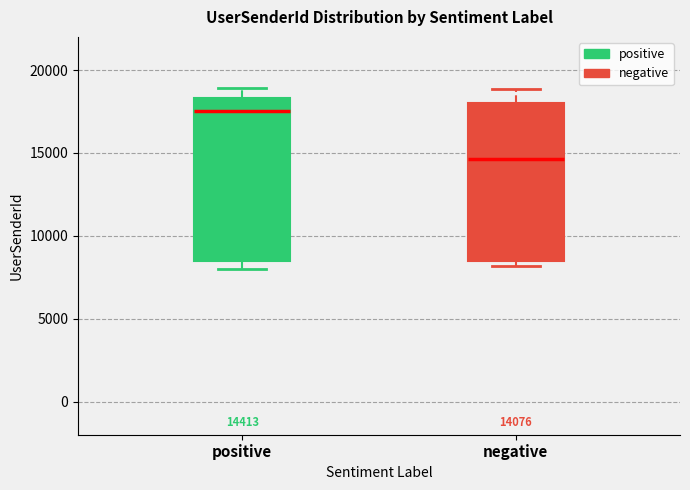

Which box has the highest median line?

positive